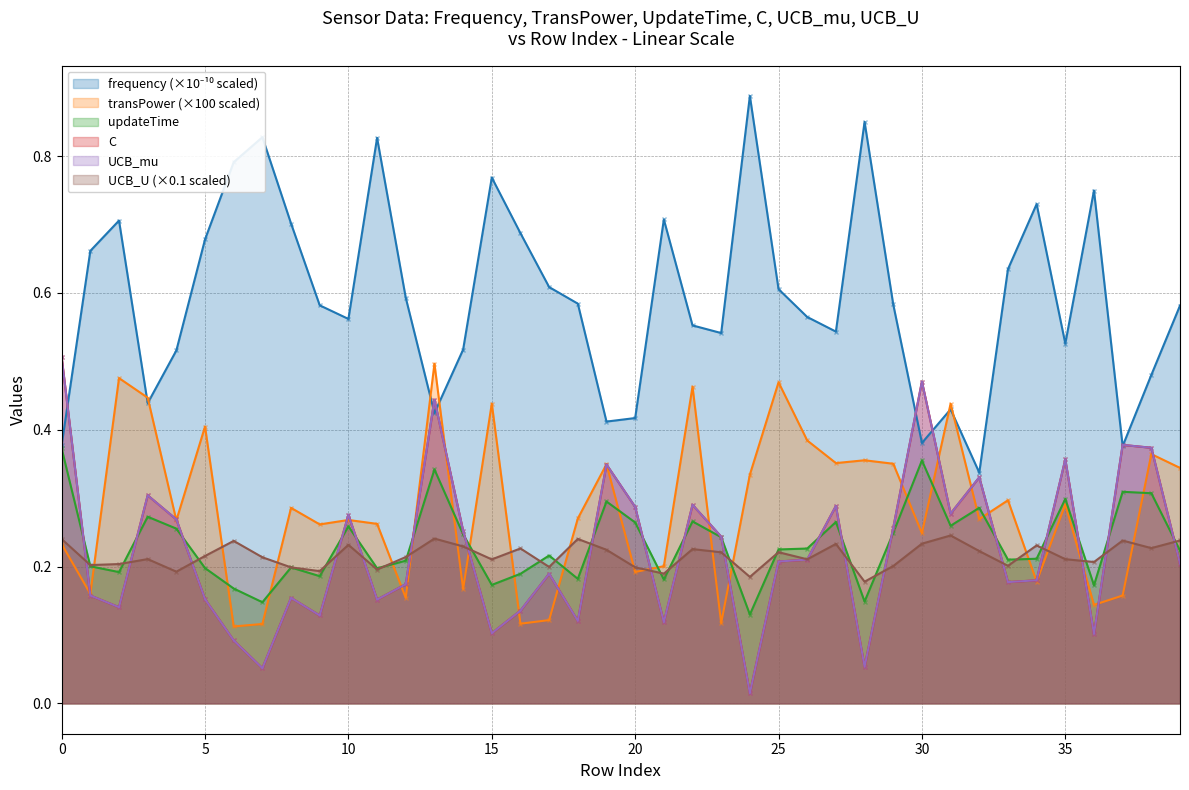

The value of C at 6 is 0.0. True or false?

False